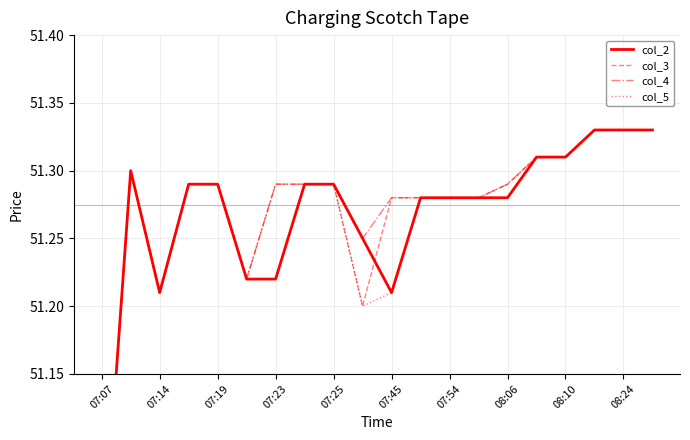

What is the greatest value displayed?

51.3